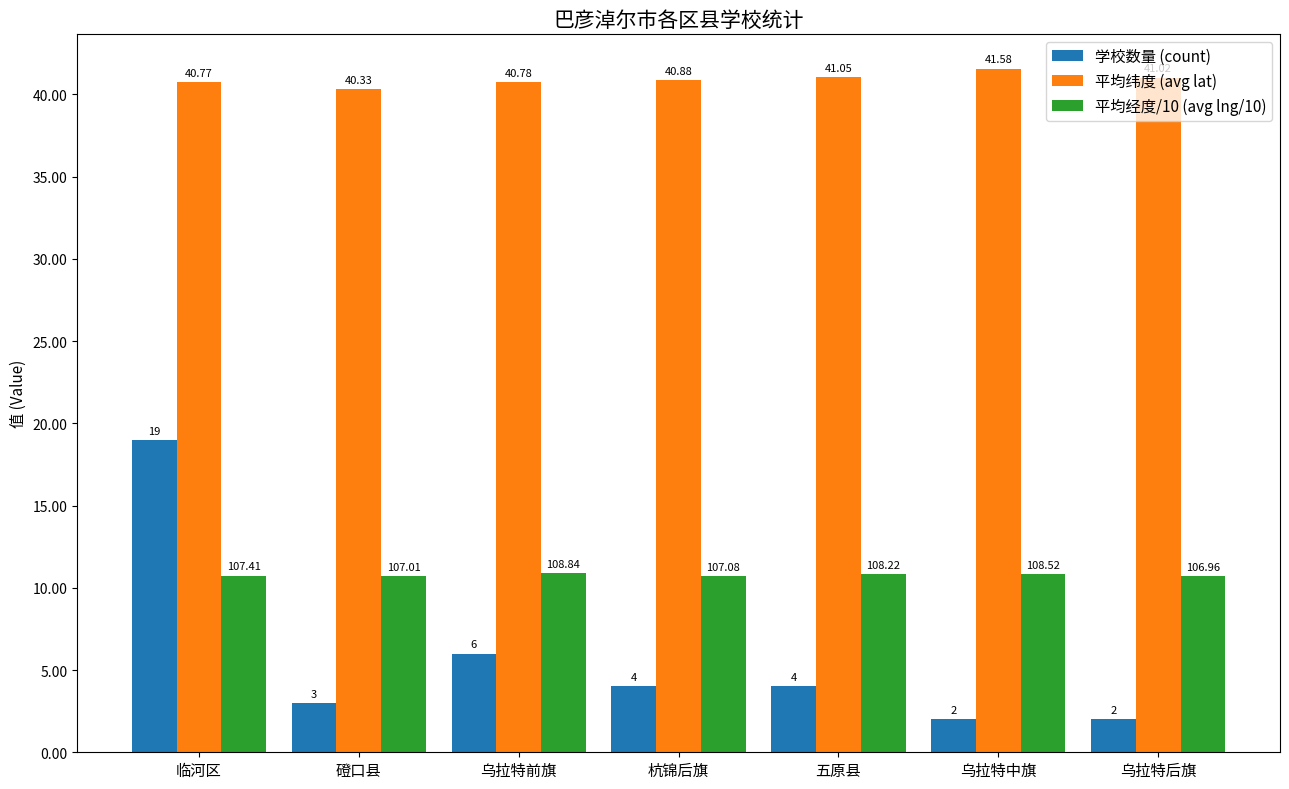

Which series has the largest total across all categories?

平均纬度 (avg lat)